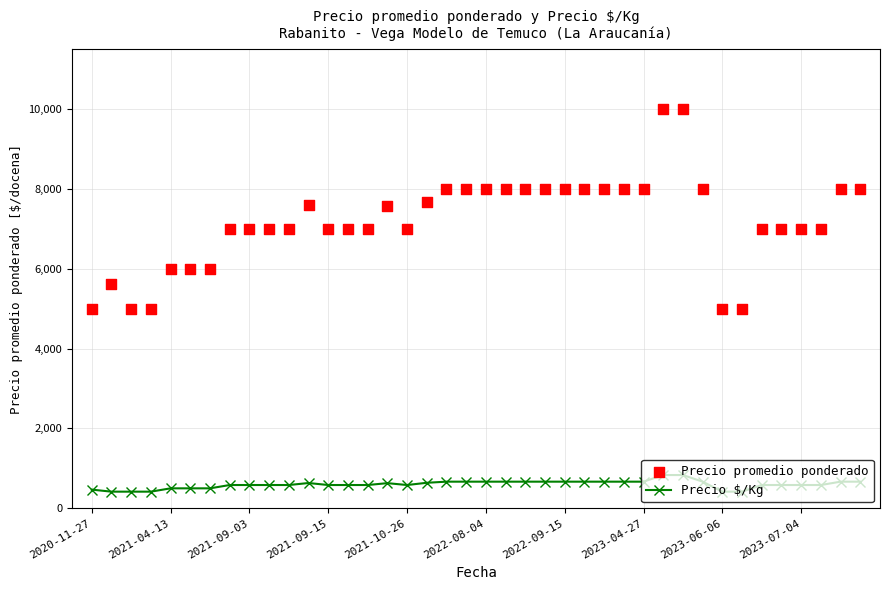

At how many categories does at least one series exceed 650?

40